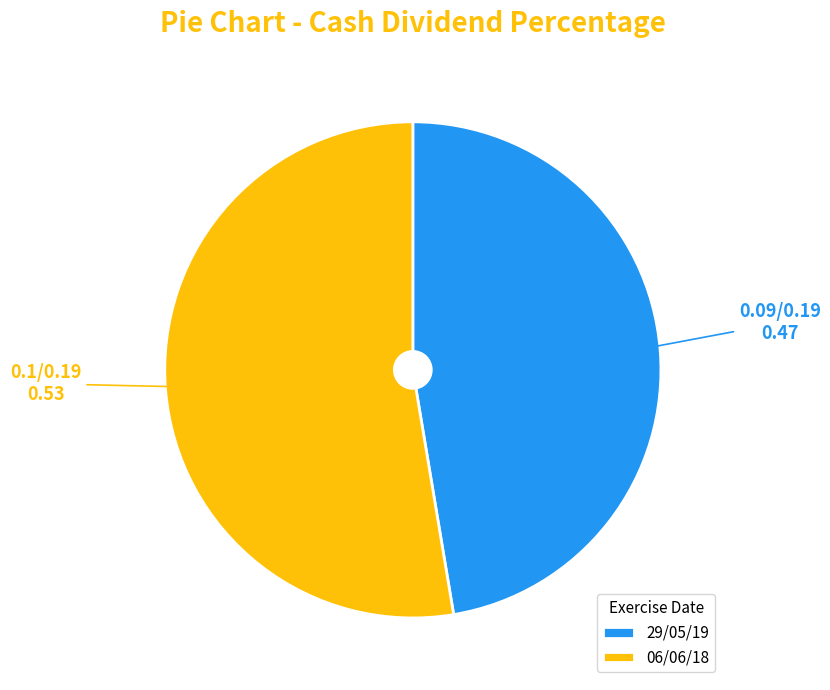

The 29/05/19 slice represents 47% of the pie. True or false?

True